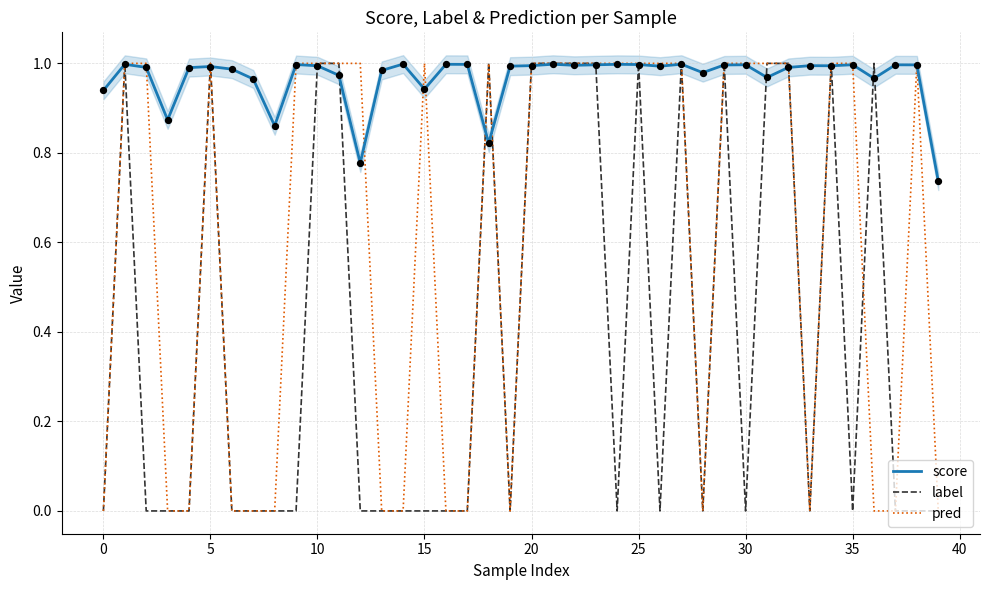

Is the value of pred at 22 greater than the value of score at 18?

Yes